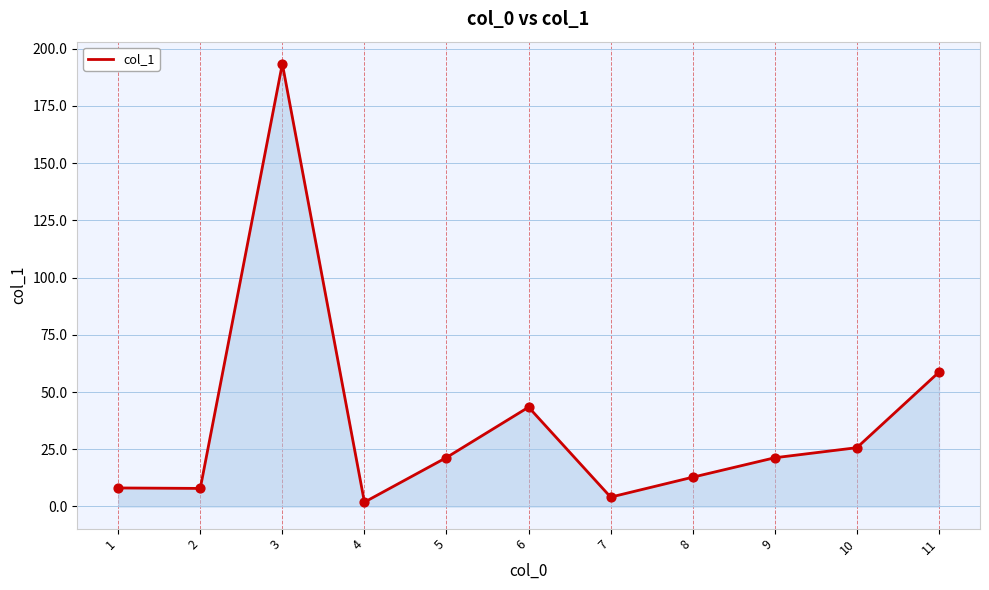

Approximately how many times larger is the value at 1 compared to 4?

4.3